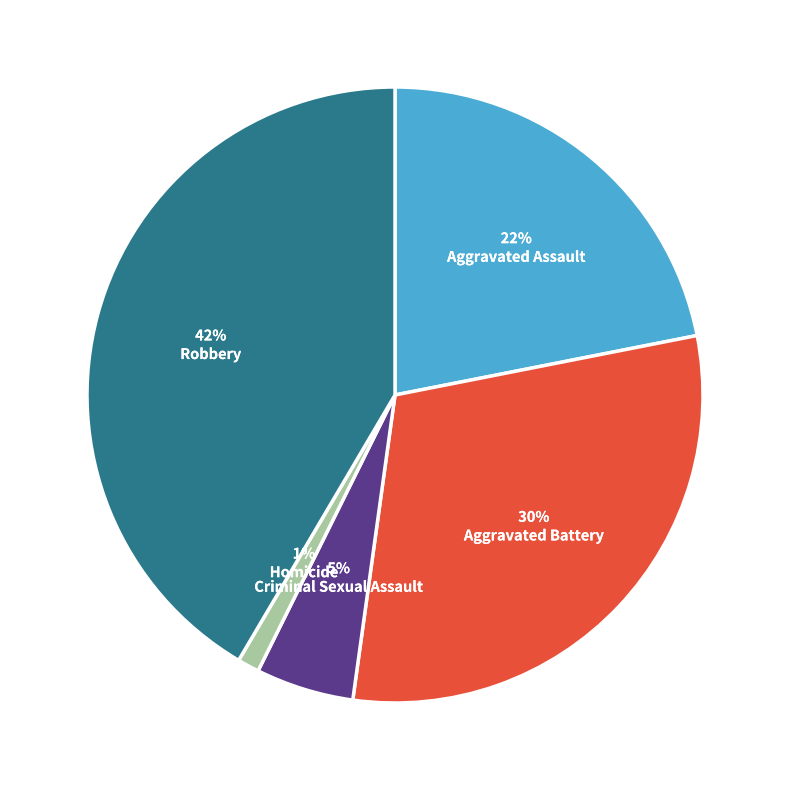

True or false: Aggravated Battery accounts for 19% of the total.

False